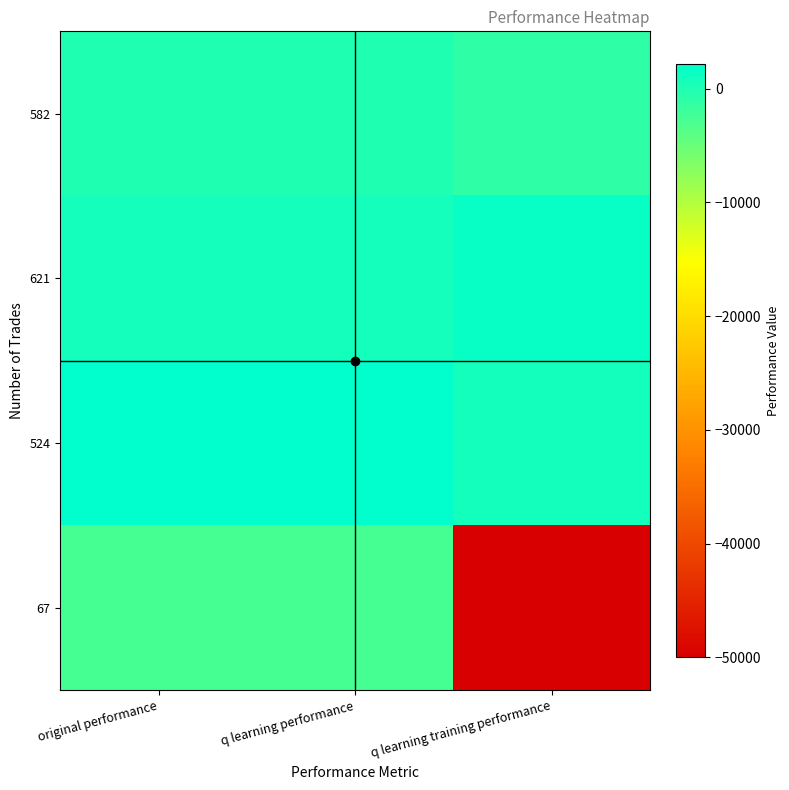

What is the total value across all series at q learning training performance?

-48734.7